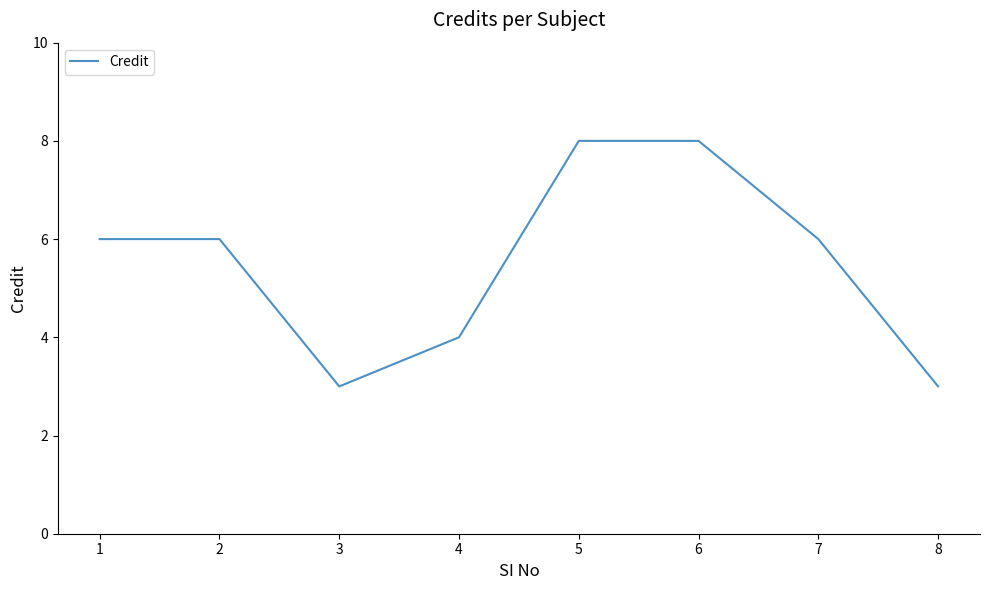

What is the sum of all values?

44